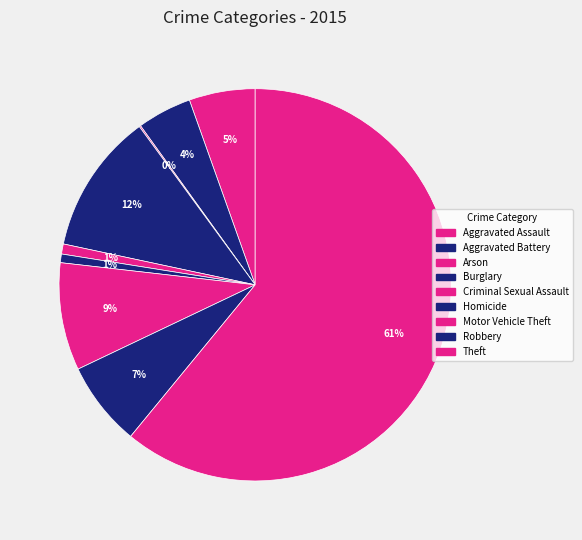

To the nearest percent, what is the difference between the largest and smallest slice percentages?

61%